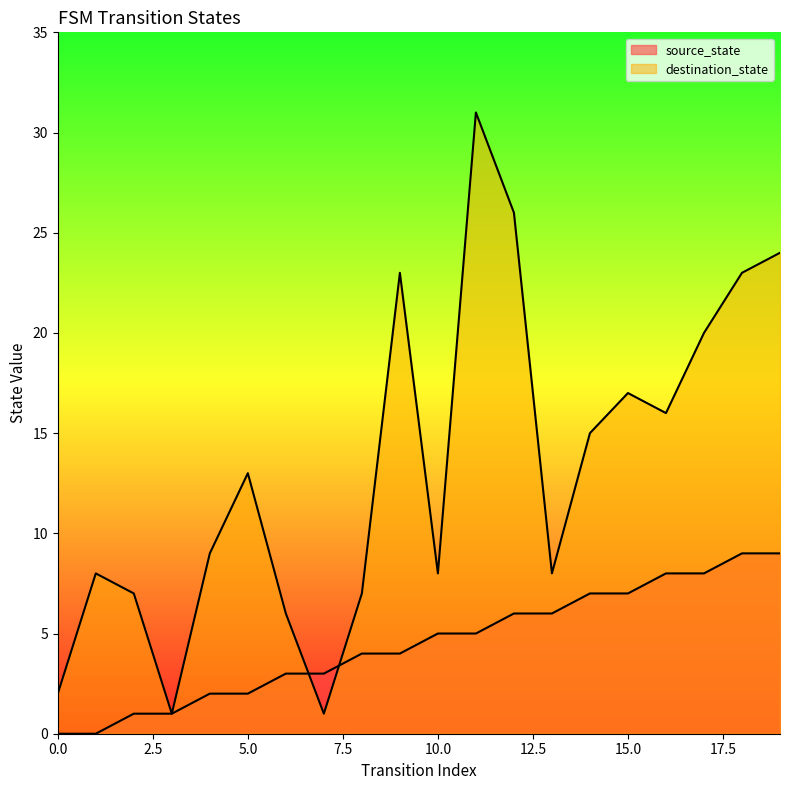

List the series in order of their peak value, highest first.

destination_state, source_state